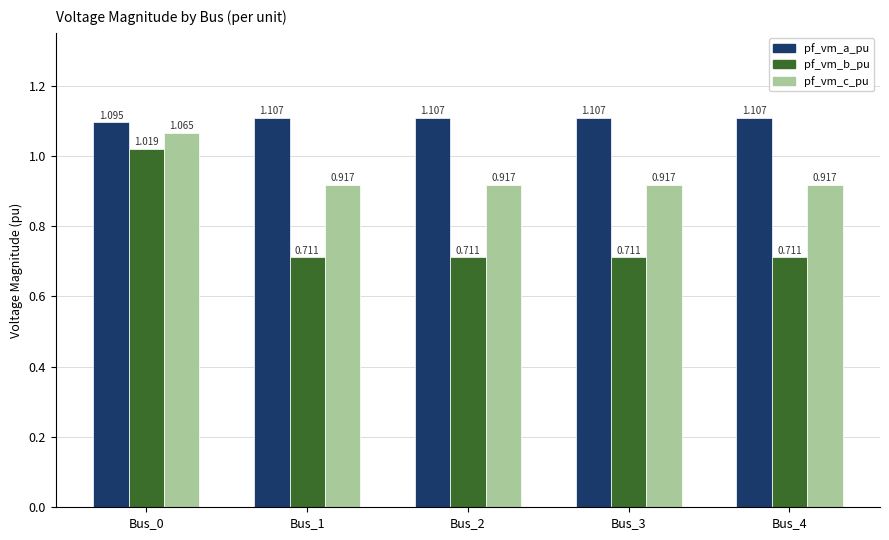

The value of pf_vm_b_pu at Bus_1 is 1.1. True or false?

False